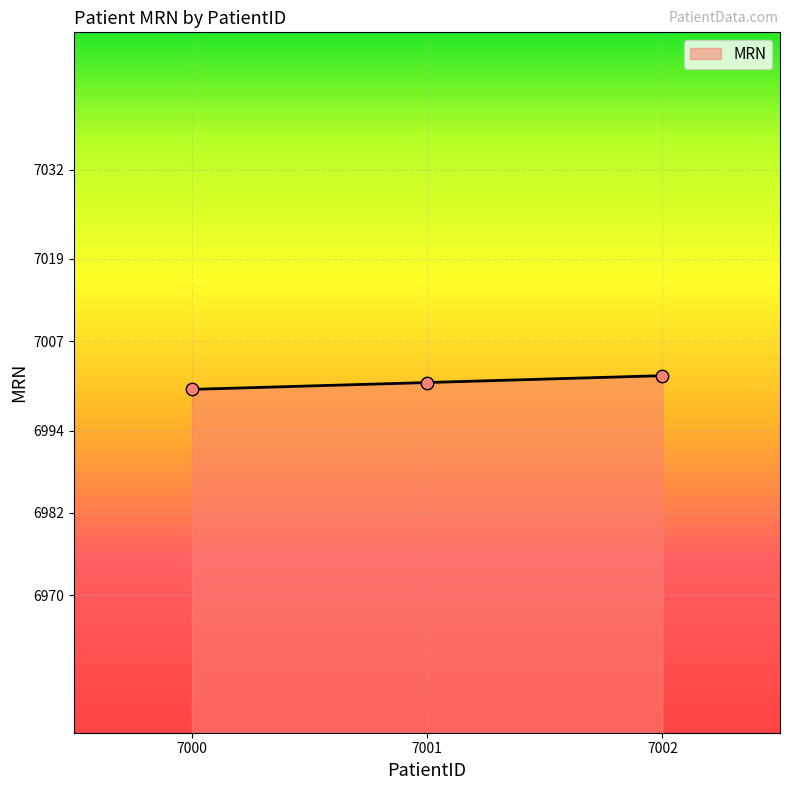

What is the ratio of the value at 7000 to the value at 7002?

1.0